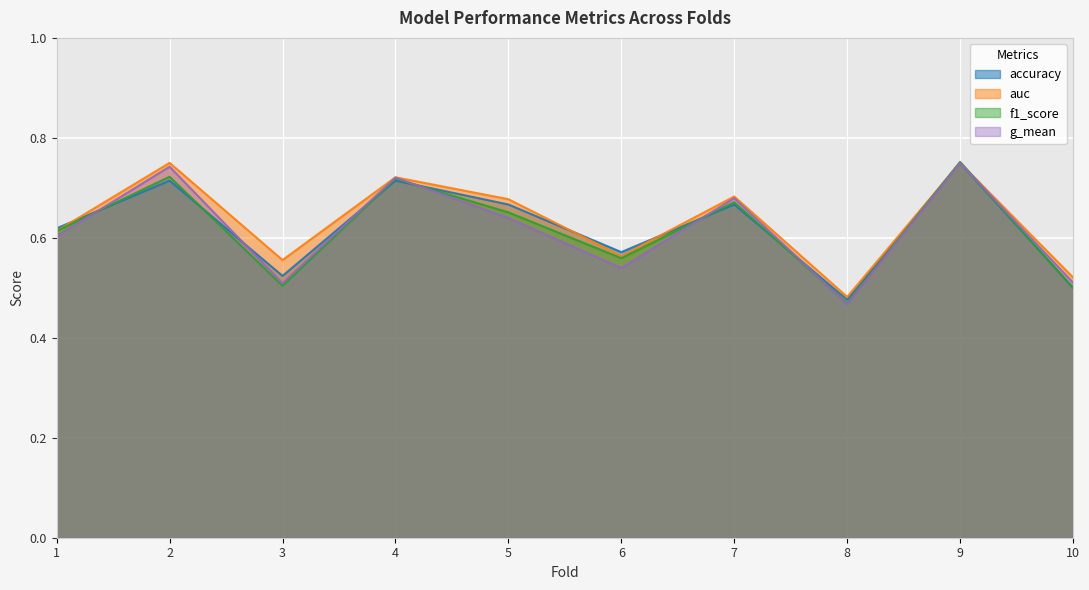

Where is the first local maximum for f1_score?

2